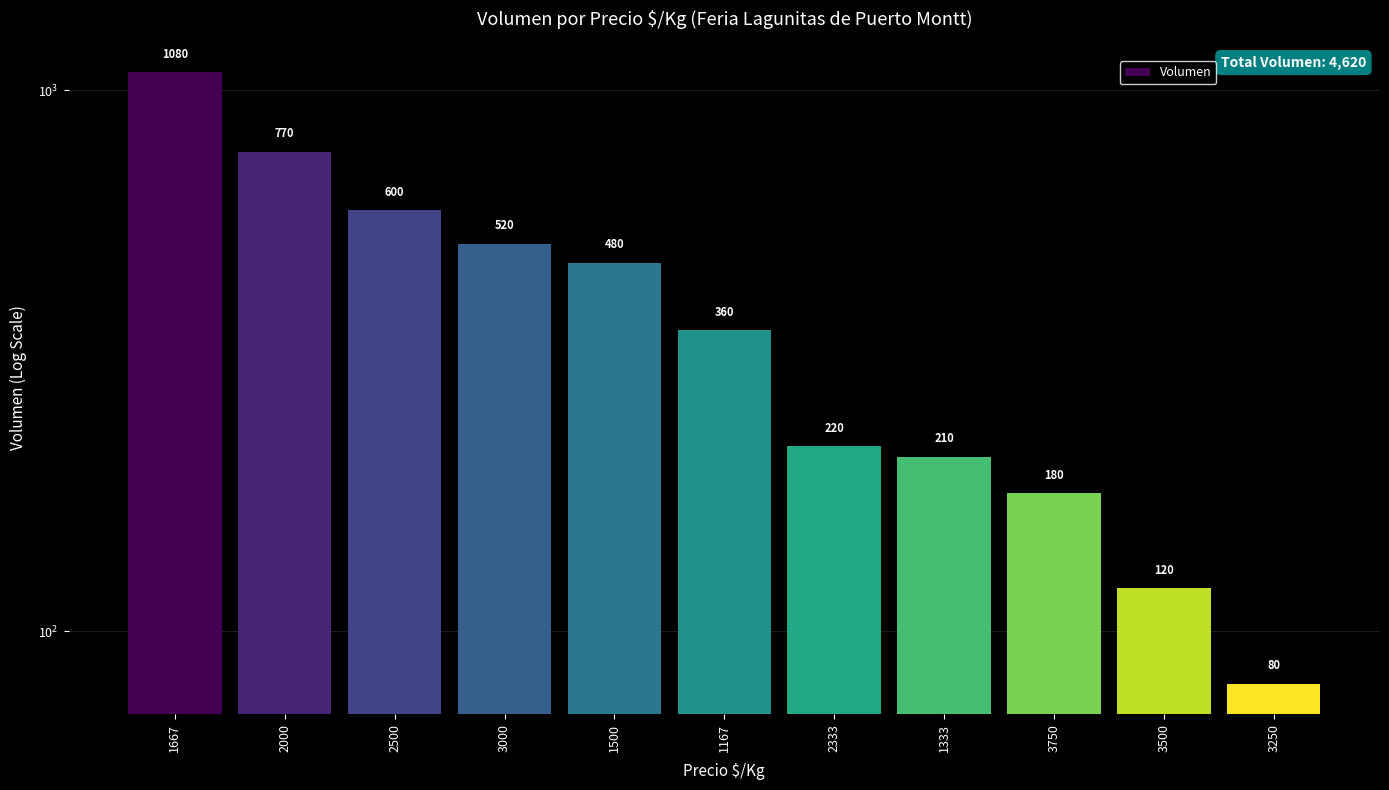

What is the label of the 9th bar from the right?

2500